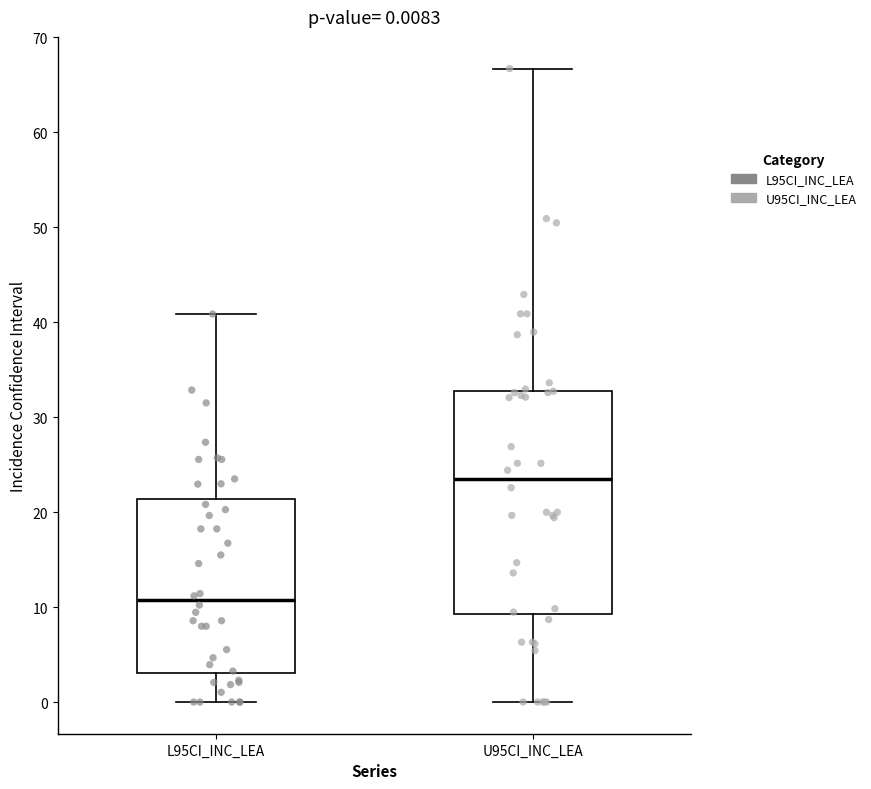

Which box is the tallest, from its lower edge to its upper edge?

U95CI_INC_LEA